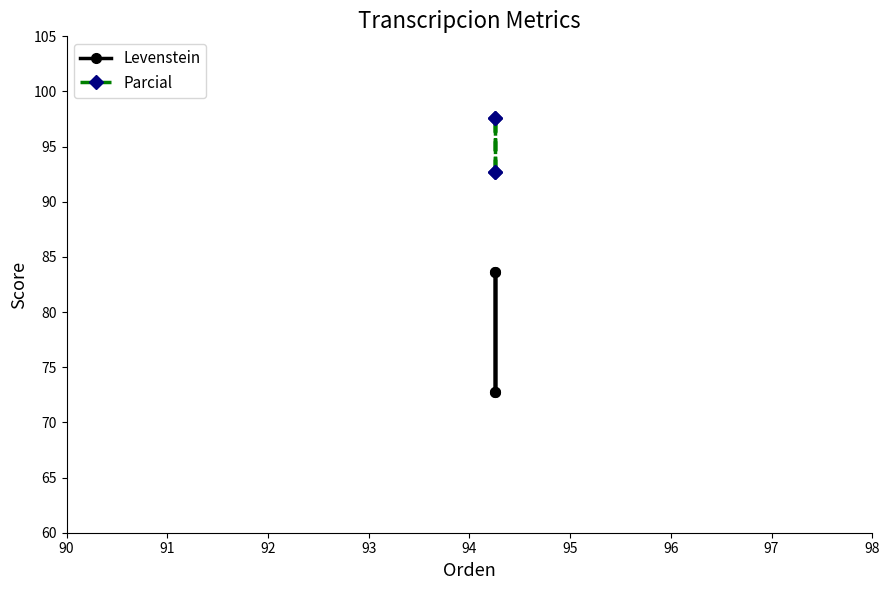

True or false: Levenstein has a value of 51.8 at 93.

False